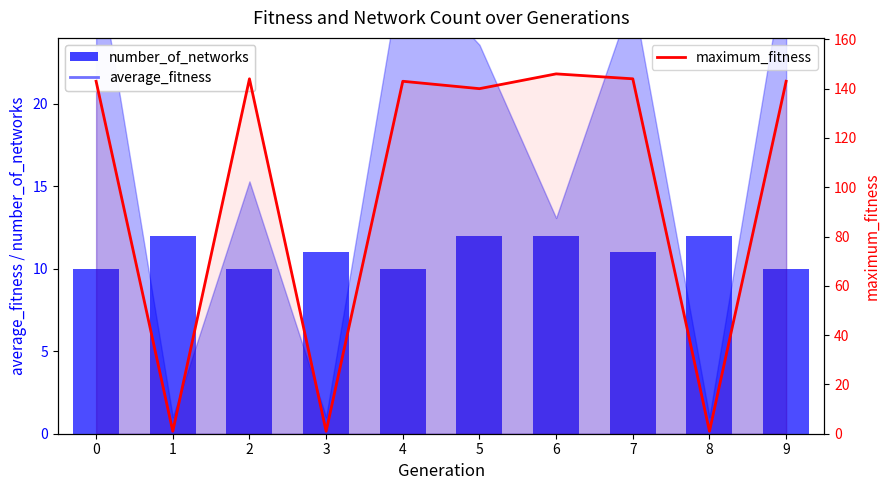

Where does the number_of_networks series first go above 11?

1